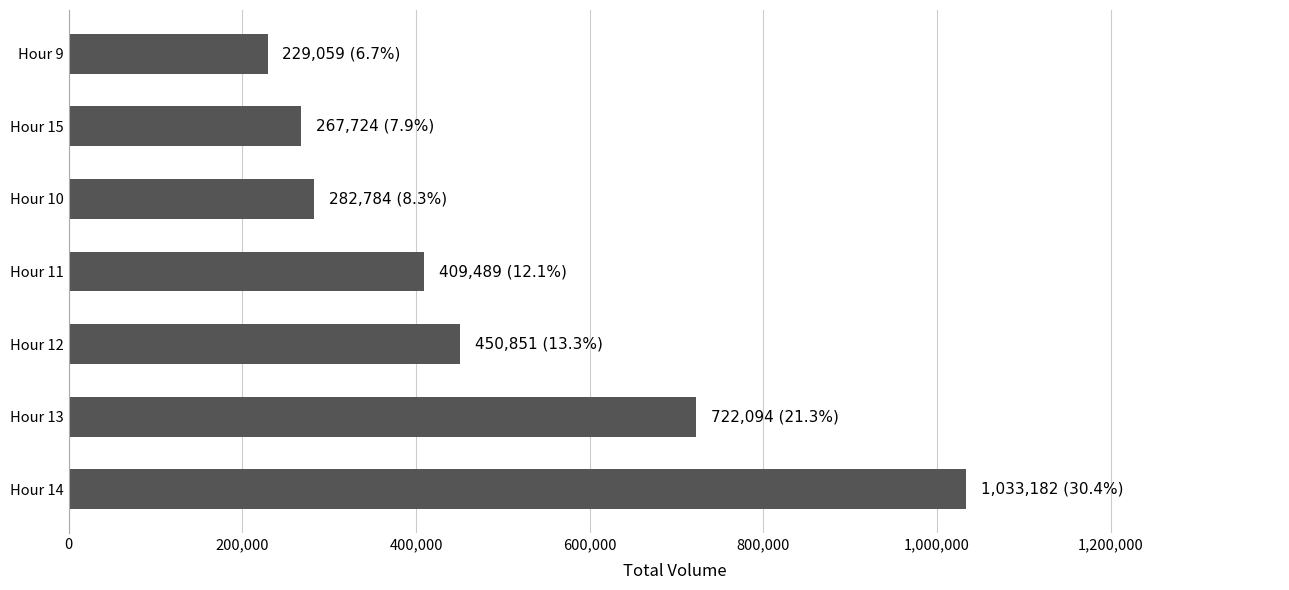

How many values are below 409489?

3